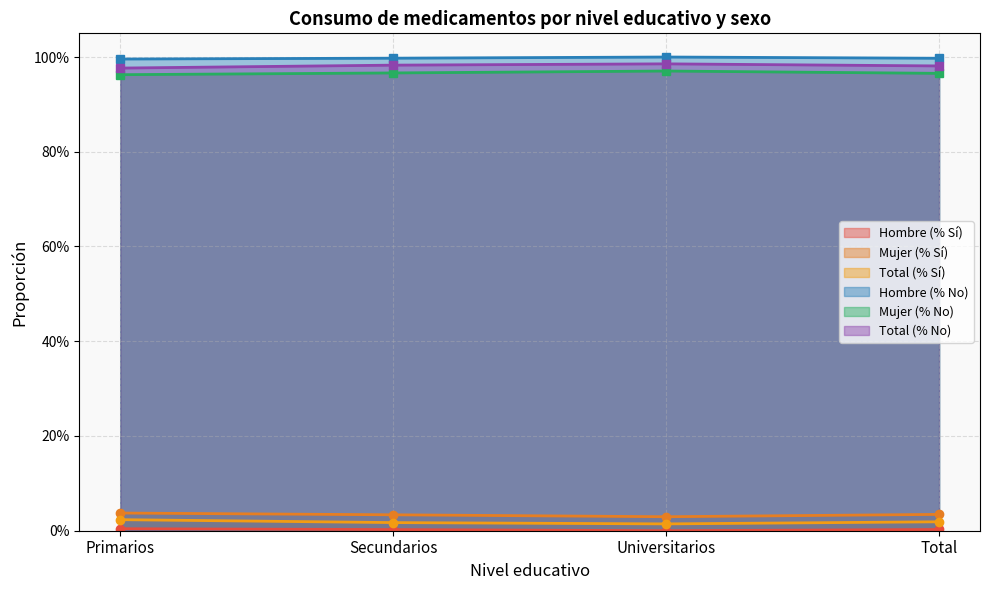

Count the Total (% No) values in the range 0 to 1.

4